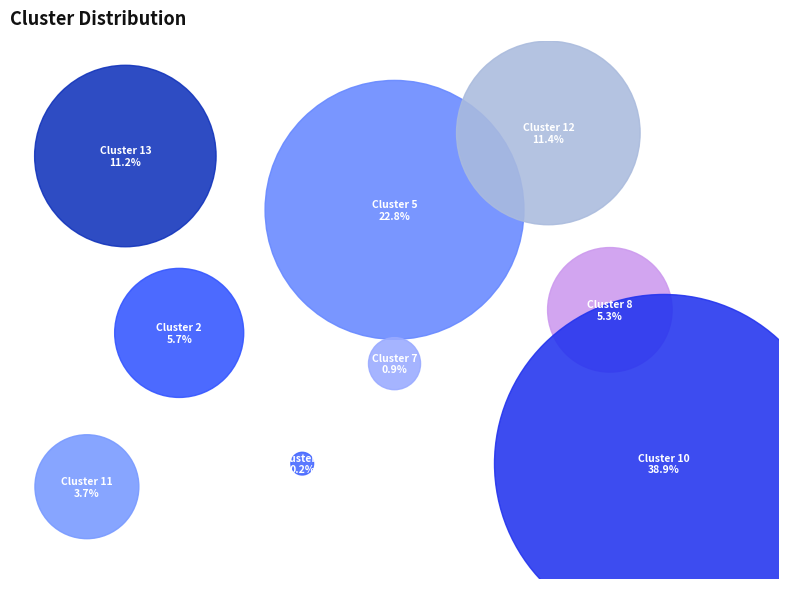

To the nearest percent, what portion does Cluster 10 represent?

39%